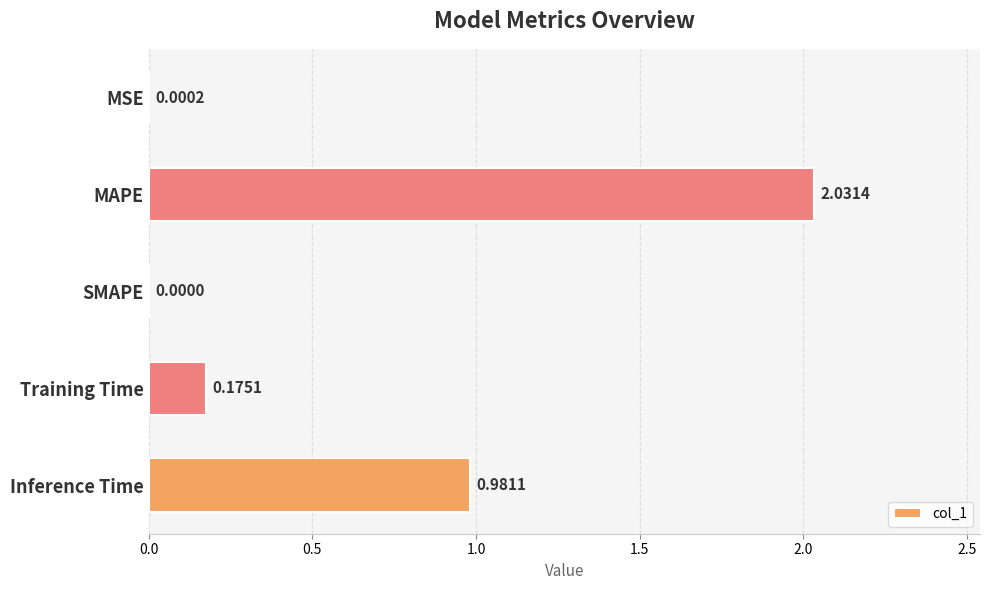

Which has a higher value, MSE or Inference Time?

Inference Time